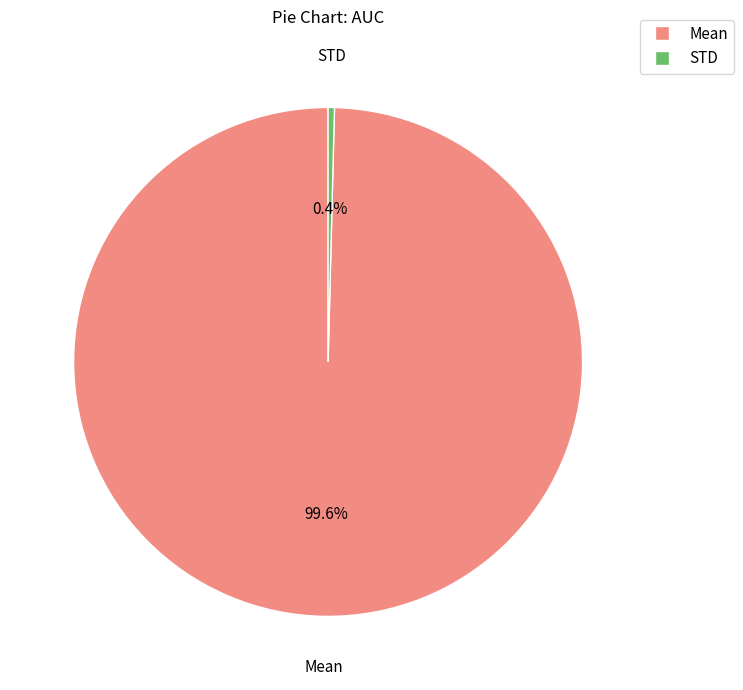

How many segments does this pie chart have?

2